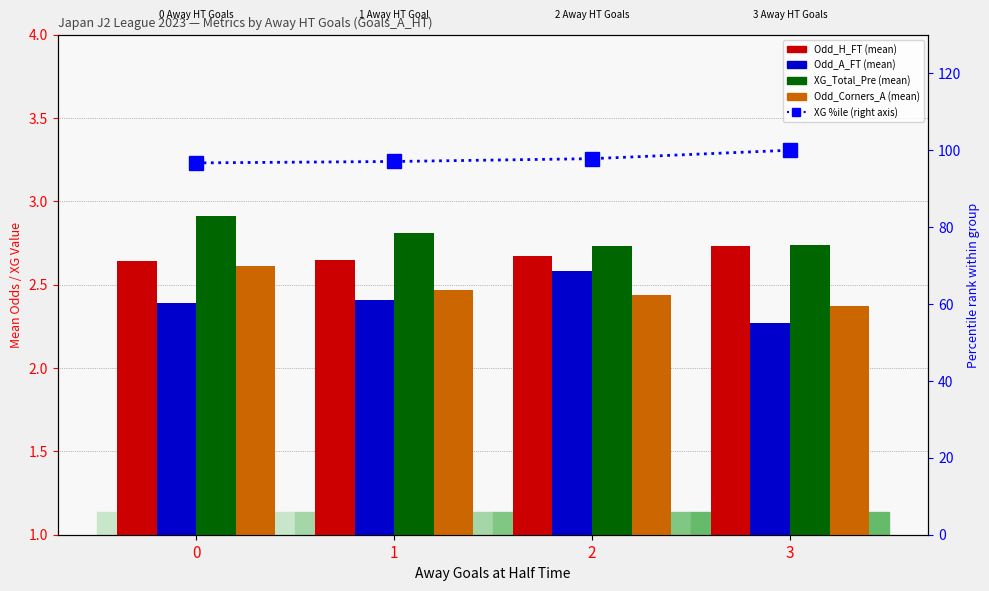

What is the sum of the Odd_H_FT values at 2 and 1?

5.0